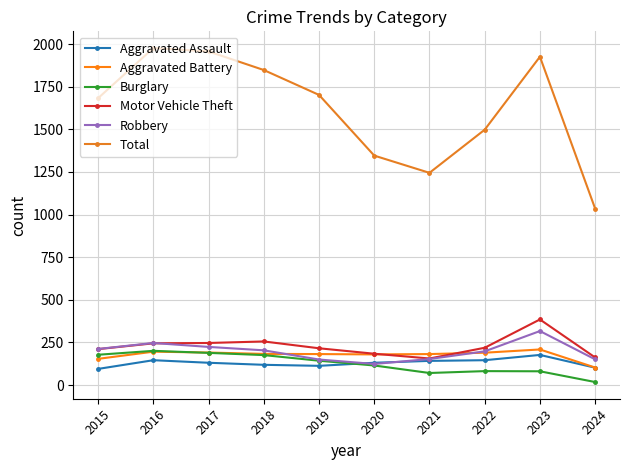

What are all the series names shown in the legend?

Aggravated Assault, Aggravated Battery, Burglary, Motor Vehicle Theft, Robbery, Total